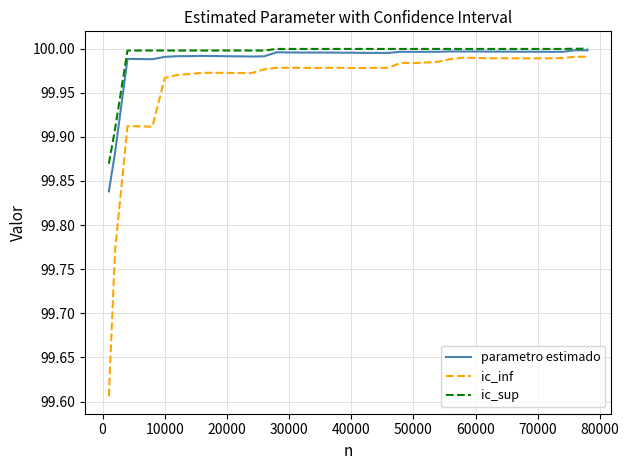

Which series has the largest range (max minus min)?

ic_inf